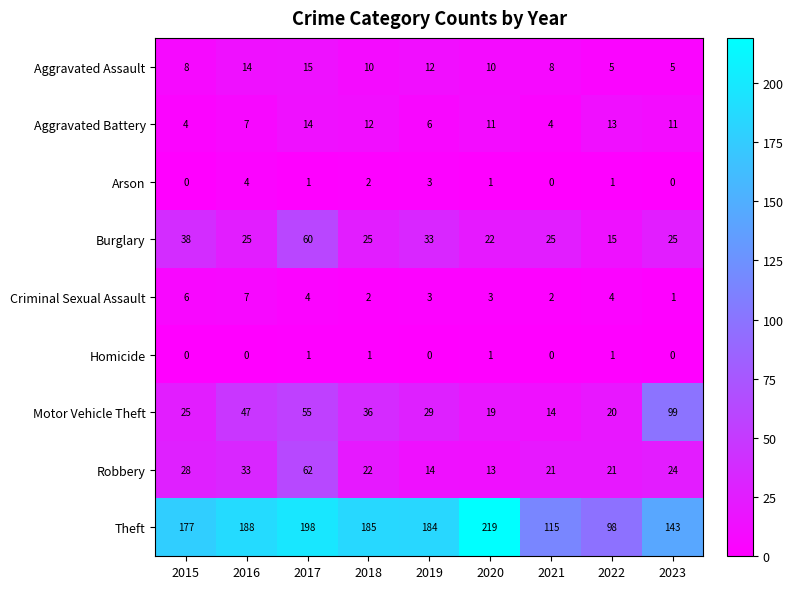

Which category has the lowest value across all series?

2015